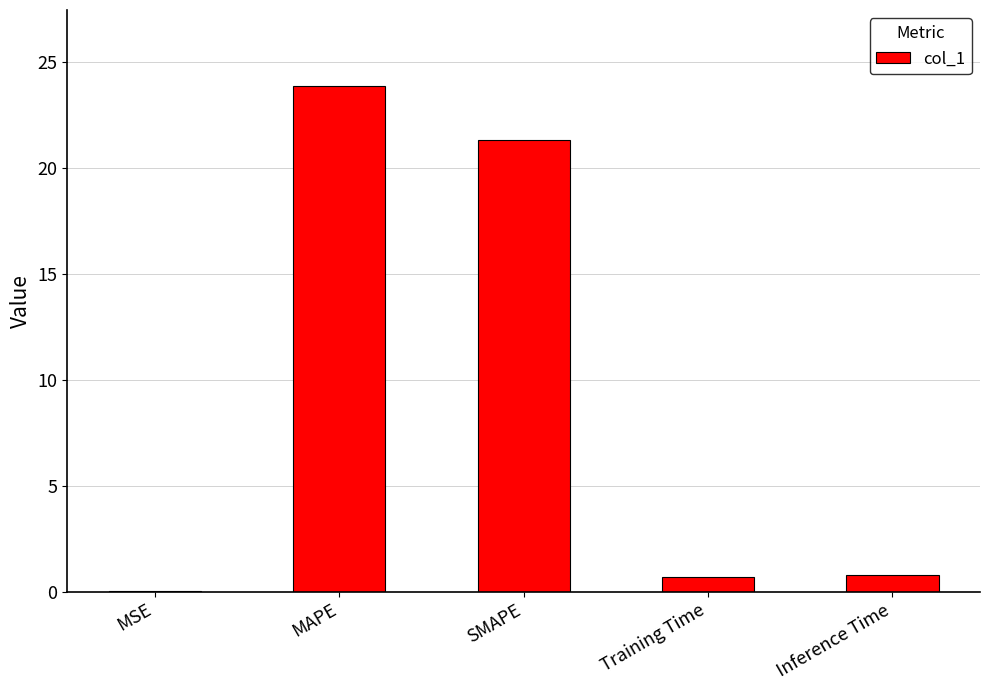

The value at MAPE is 37.1. True or false?

False